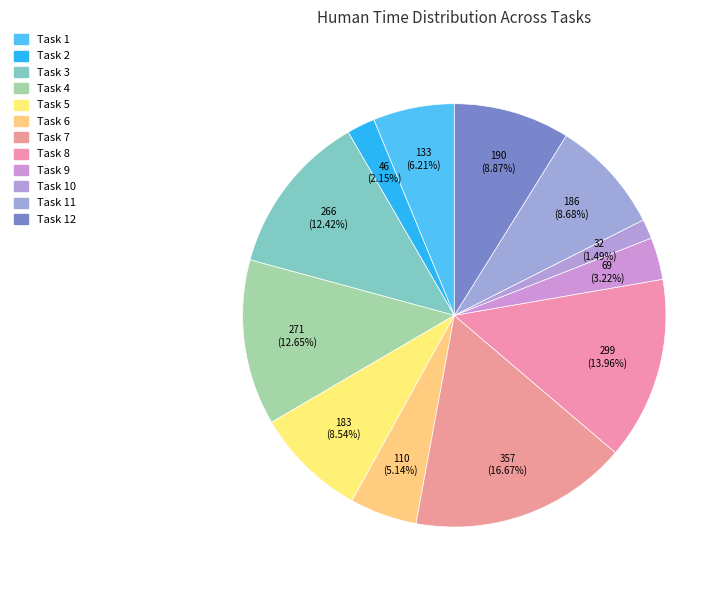

Rank the categories by value from lowest to highest.

Task 10, Task 2, Task 9, Task 6, Task 1, Task 5, Task 11, Task 12, Task 3, Task 4, Task 8, Task 7